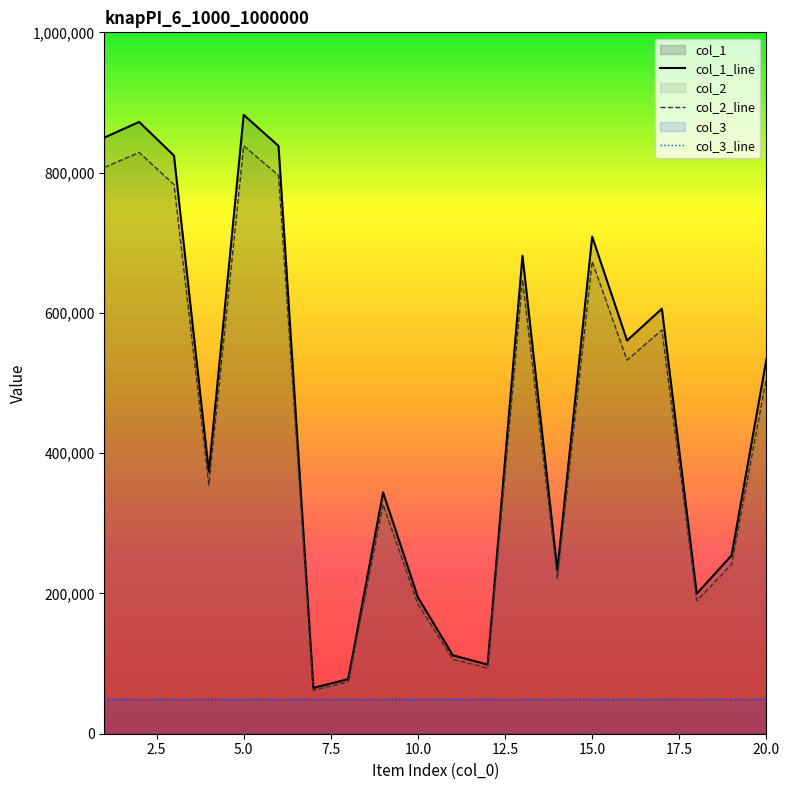

True or false: col_2_line and col_3_line cross at least once.

False